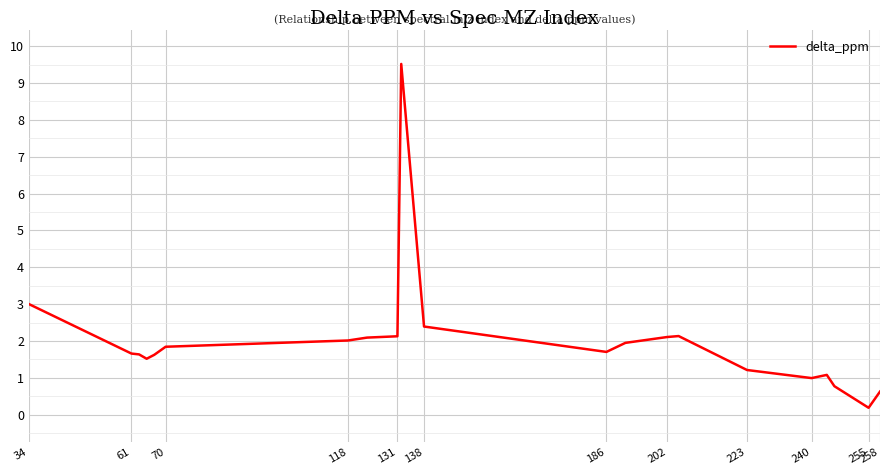

What is the difference between the second highest and minimum values?

2.8